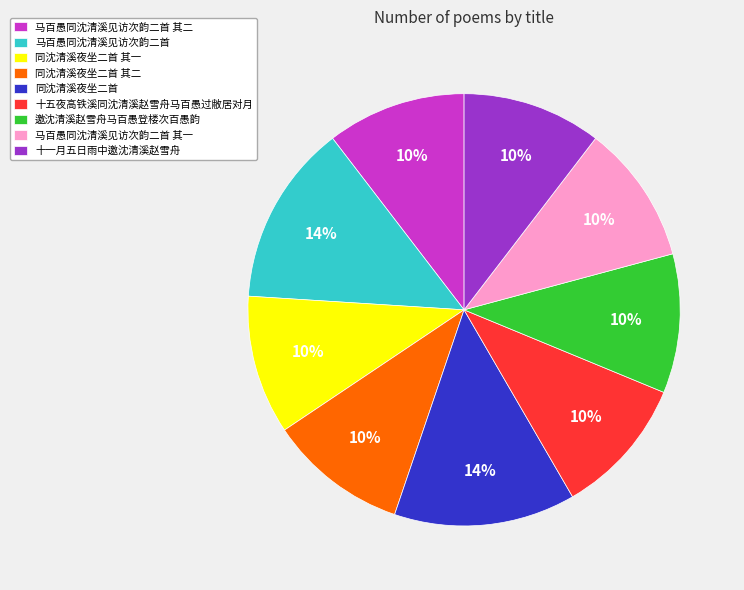

How many slices are in this pie chart?

9